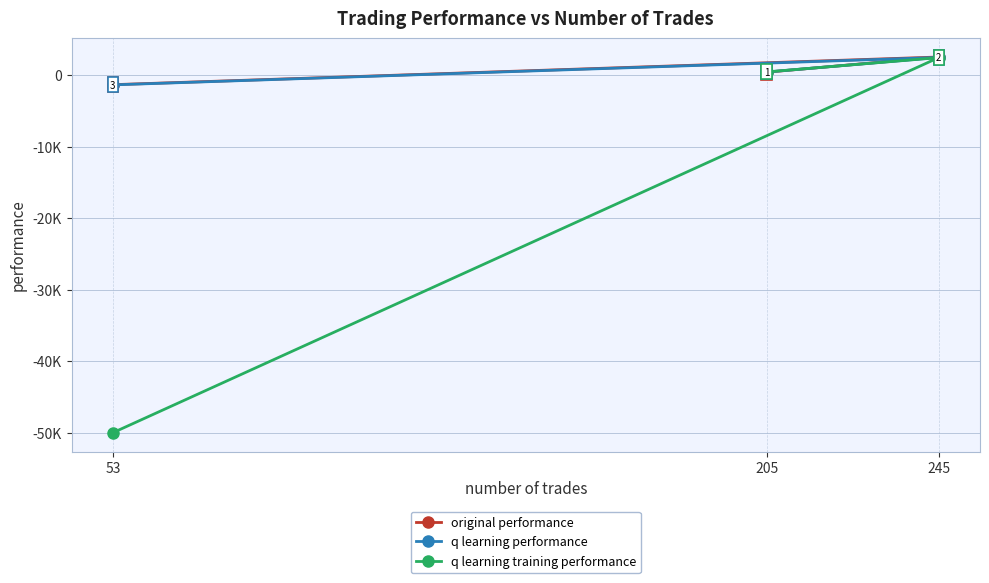

Which series has the largest total across all categories?

original performance